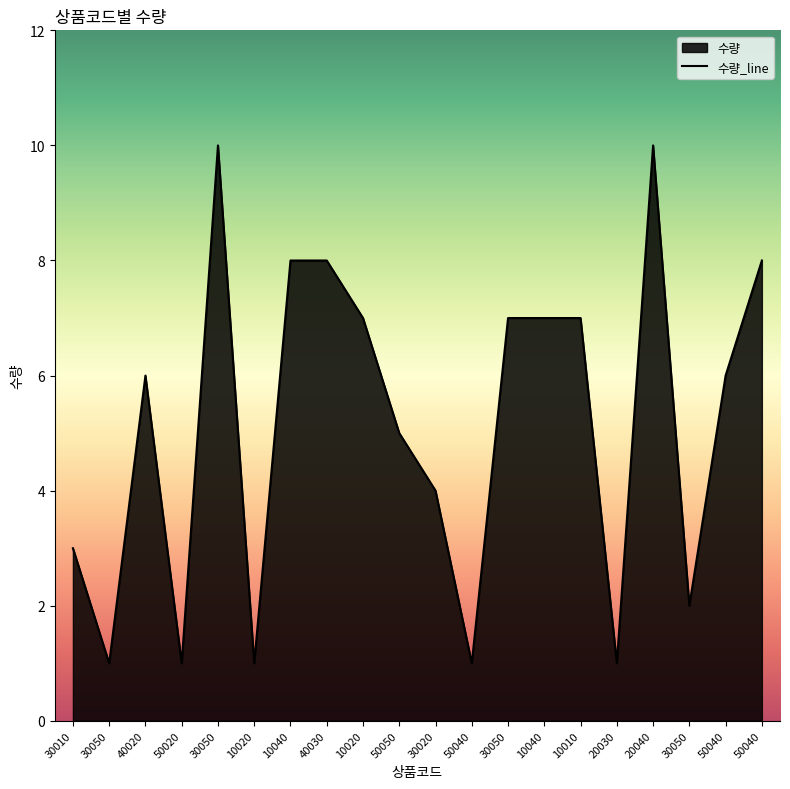

Reading left to right, list all the values displayed in this chart.

30010=3	30050=1	40020=6	50020=1	30050=10	10020=1	10040=8	40030=8	10020=7	50050=5	30020=4	50040=1	30050=7	10040=7	10010=7	20030=1	20040=10	30050=2	50040=6	50040=8